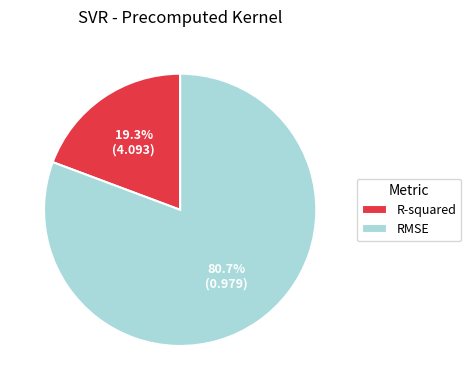

To the nearest percent, what portion does RMSE represent?

81%